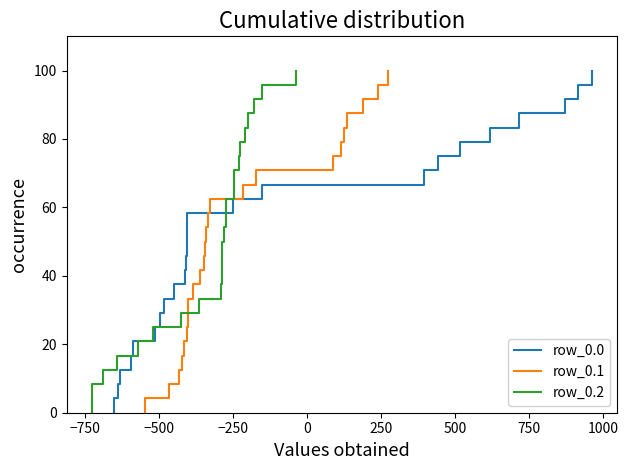

How many data points in row_0.2 are less than 50?

12